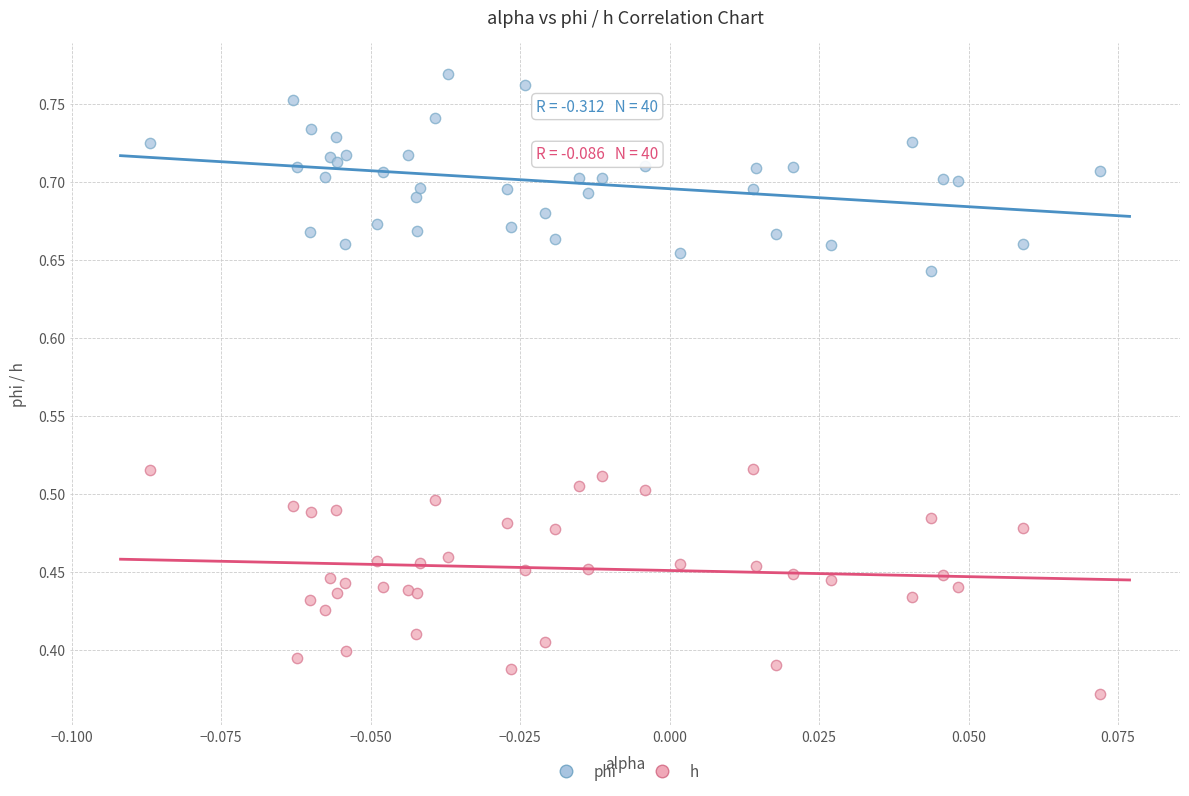

What are all the series names shown in the legend?

phi, h